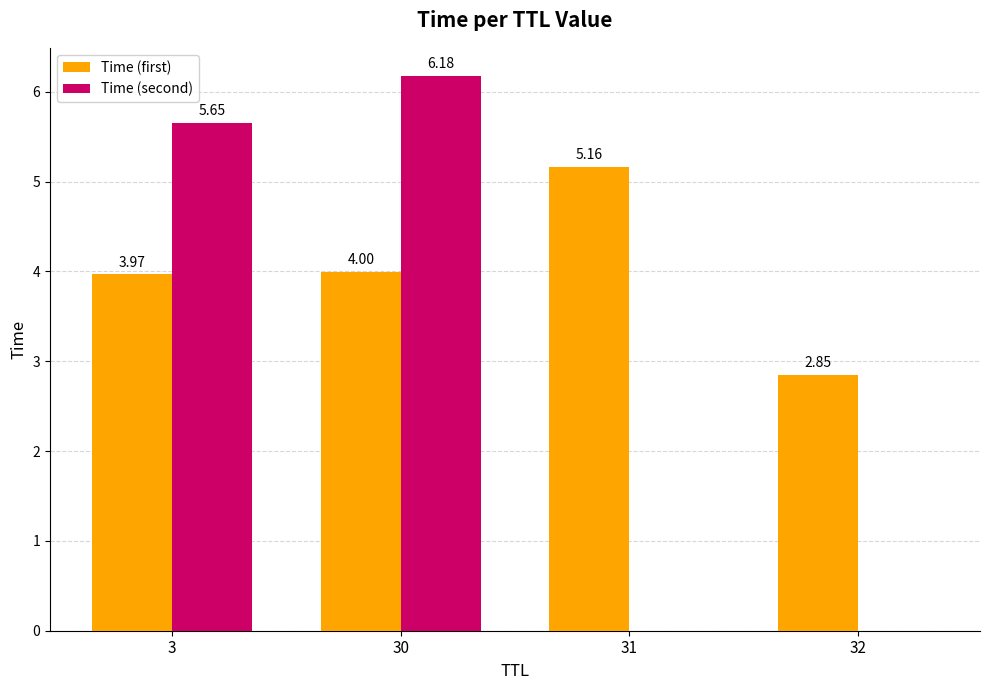

Is it true that Time (first) equals 4.0 at 30?

True